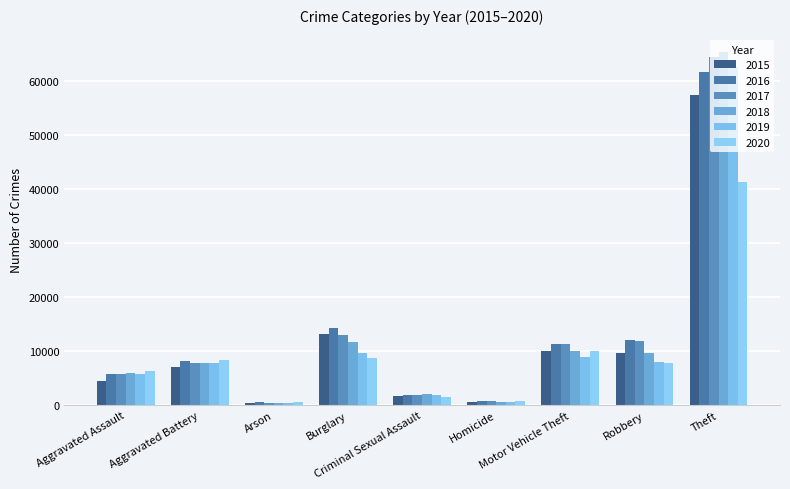

Which series has the largest range (max minus min)?

2018